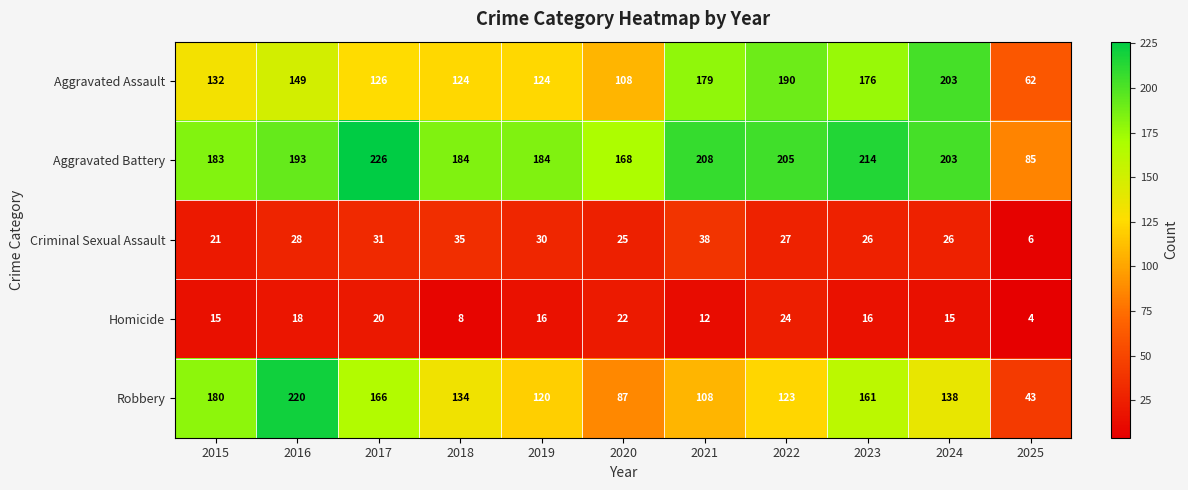

Which category has the highest value across all series?

2017